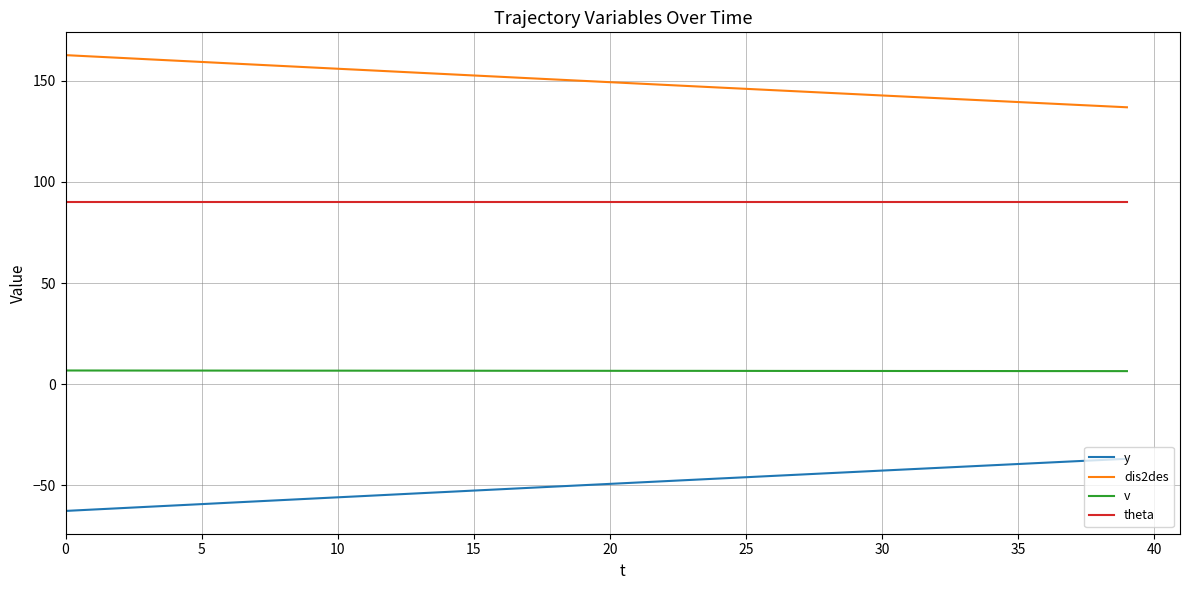

True or false: theta and dis2des intersect in this chart.

False